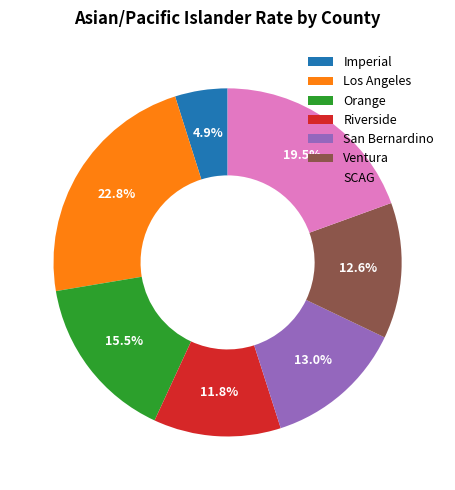

Which slice is the smallest?

Imperial